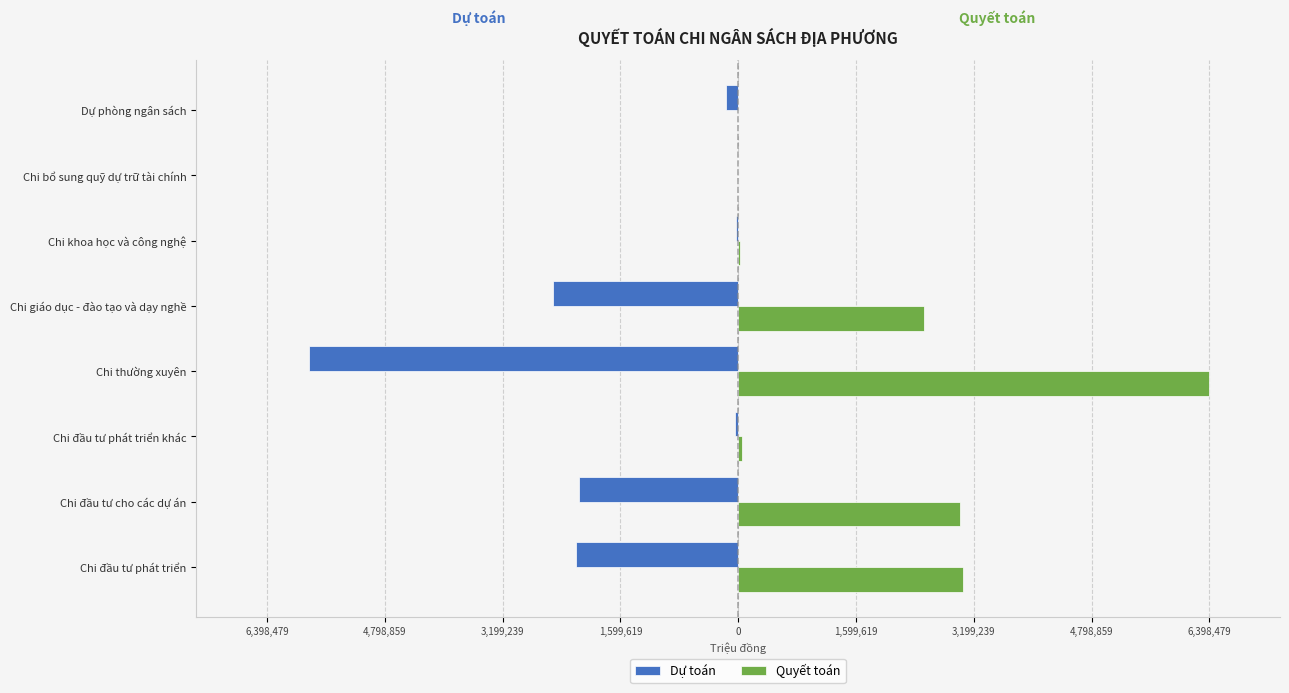

What are all the series names shown in the legend?

Dự toán, Quyết toán